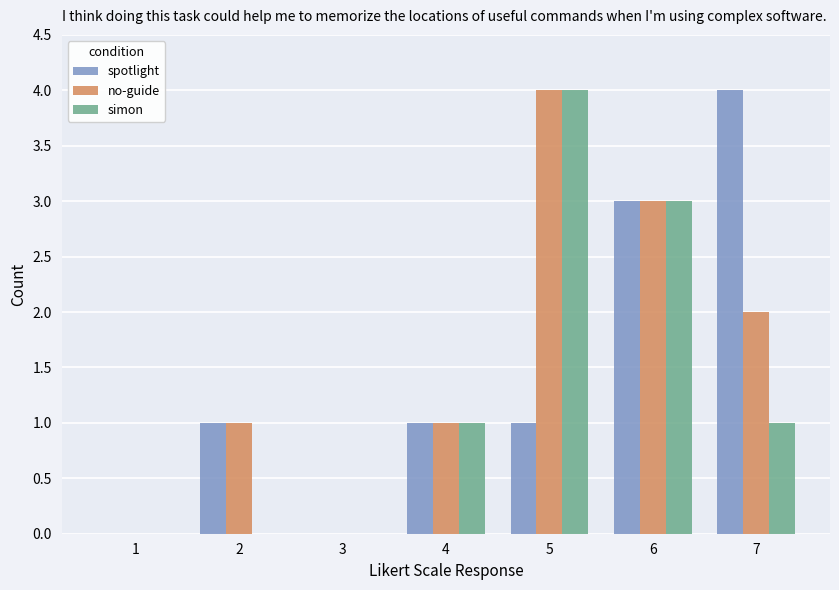

Does the chart contain stacked bars?

No